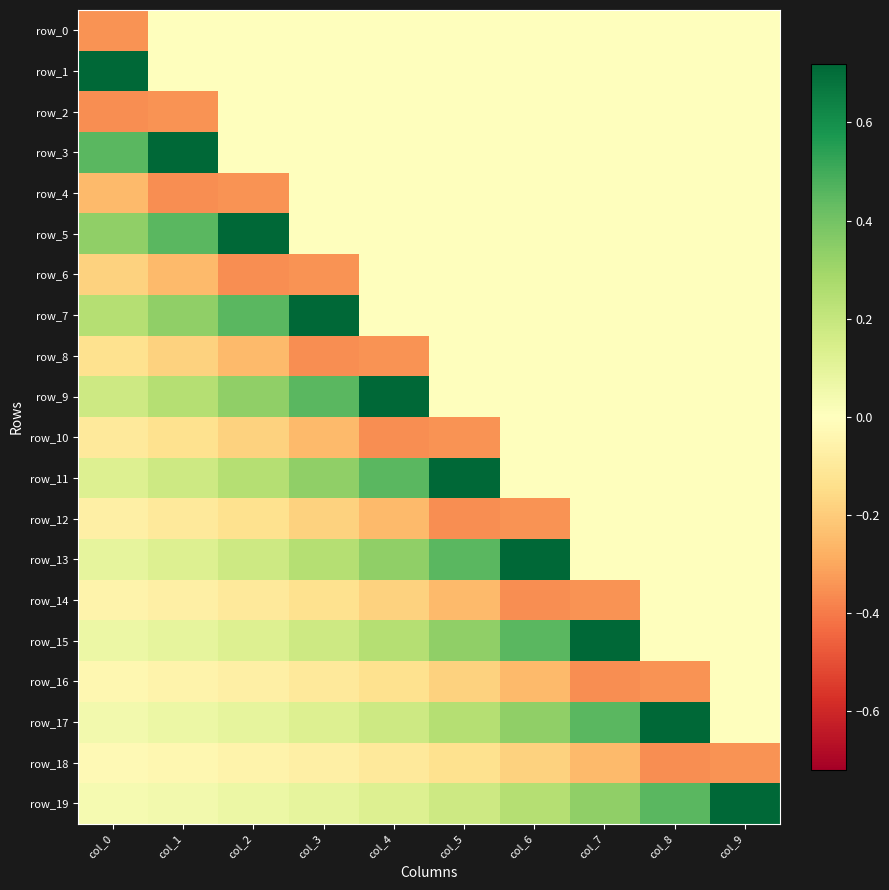

List the series in order of their peak value, lowest first.

row_18, row_0, row_2, row_4, row_6, row_8, row_10, row_12, row_14, row_16, row_1, row_3, row_5, row_7, row_9, row_11, row_13, row_15, row_17, row_19